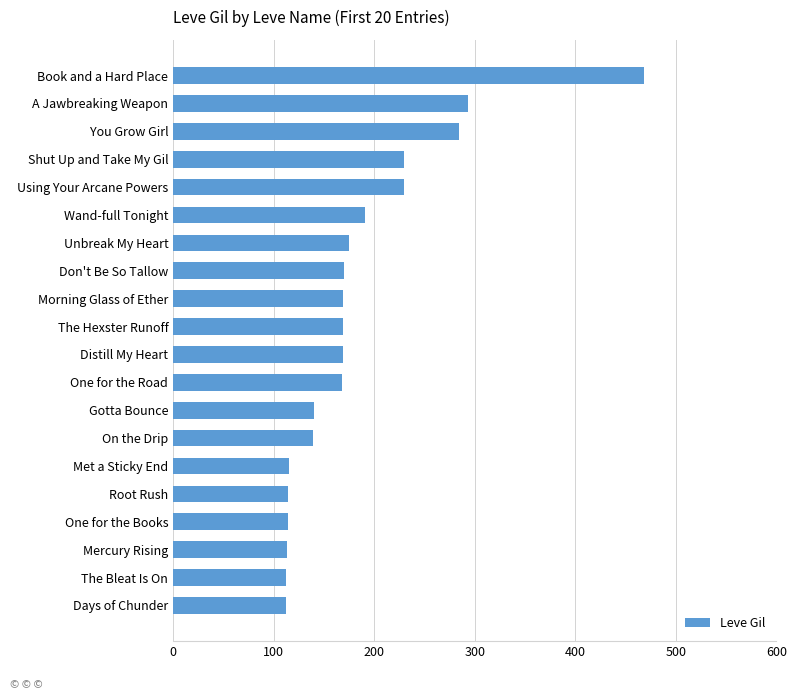

What is the difference between the second highest and minimum values?

181